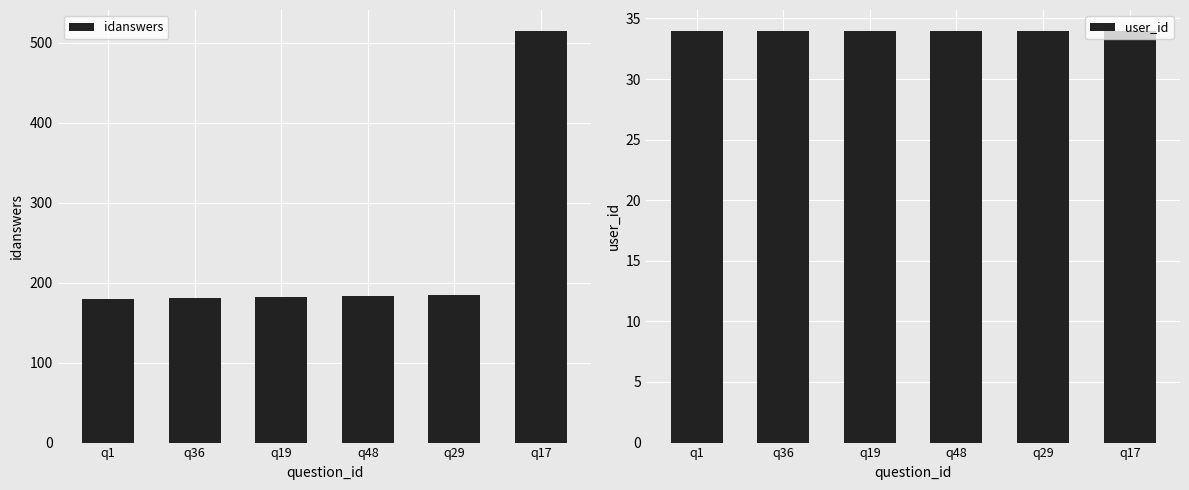

What is the sum of all idanswers values?

1425